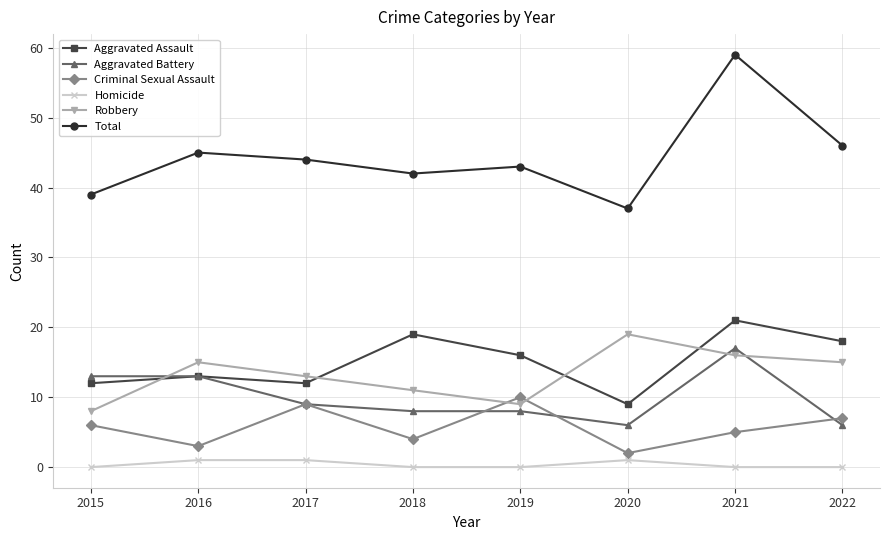

Is this an area chart (filled region under the line)?

No